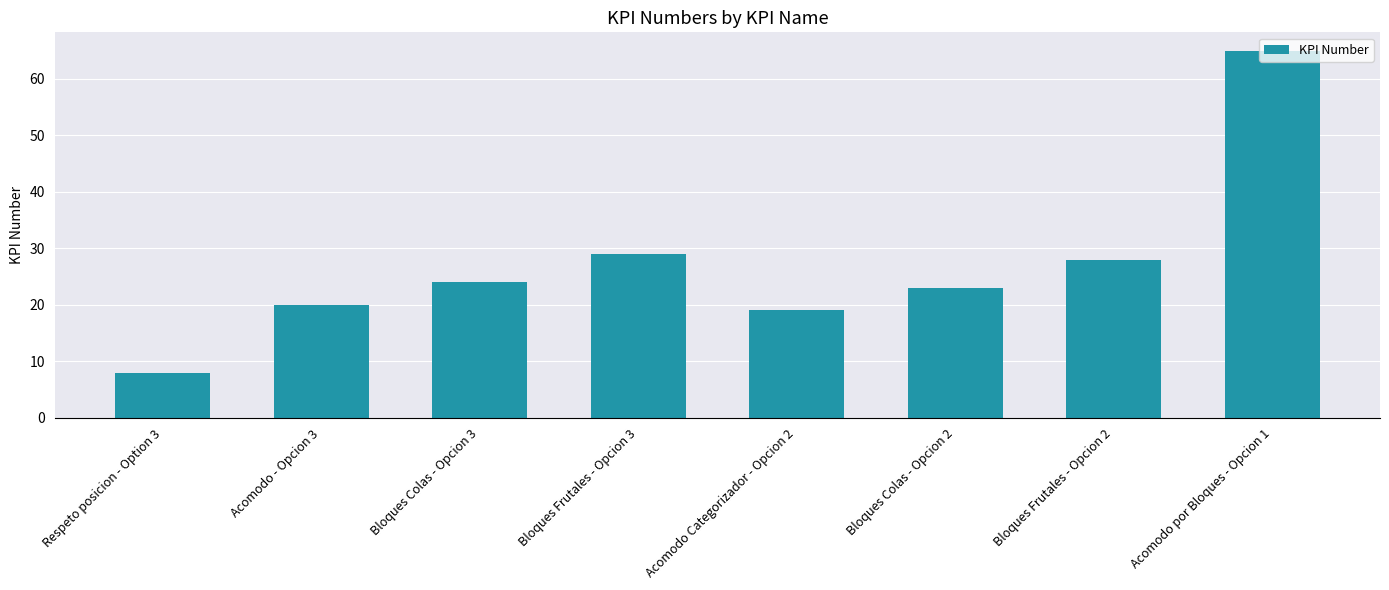

Is it true that the value at Acomodo por Bloques - Opcion 1 is 19?

False